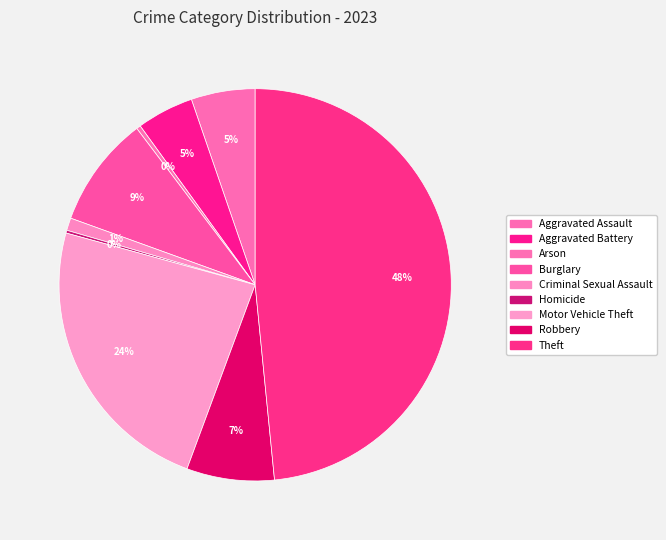

Is it true that Robbery is 7% of the pie?

True